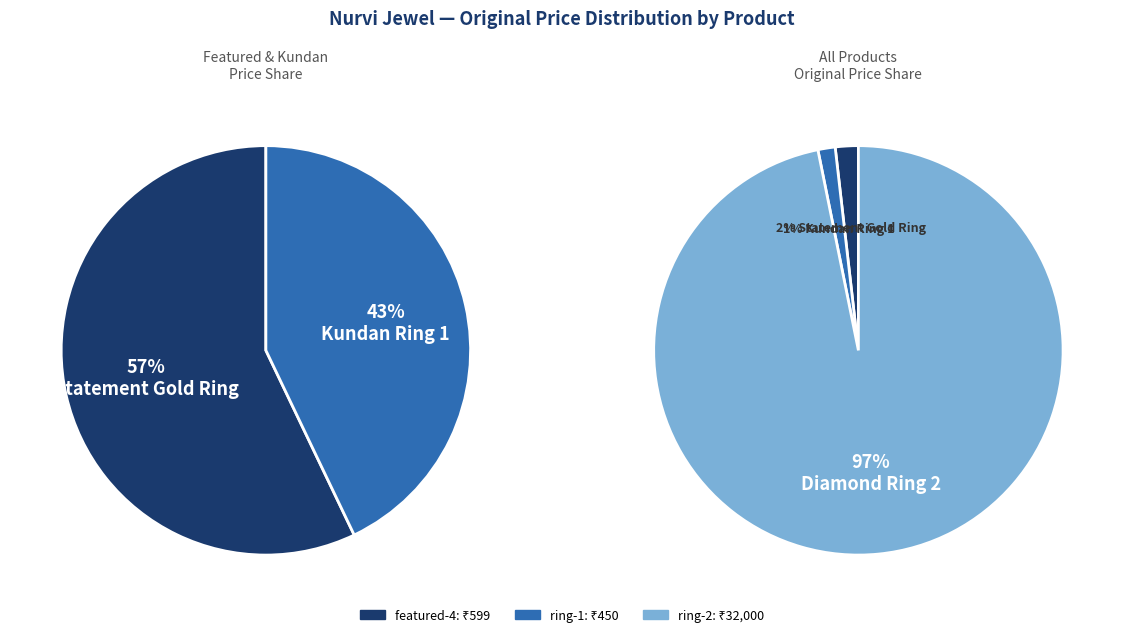

Which slice is the largest?

Diamond Ring 2